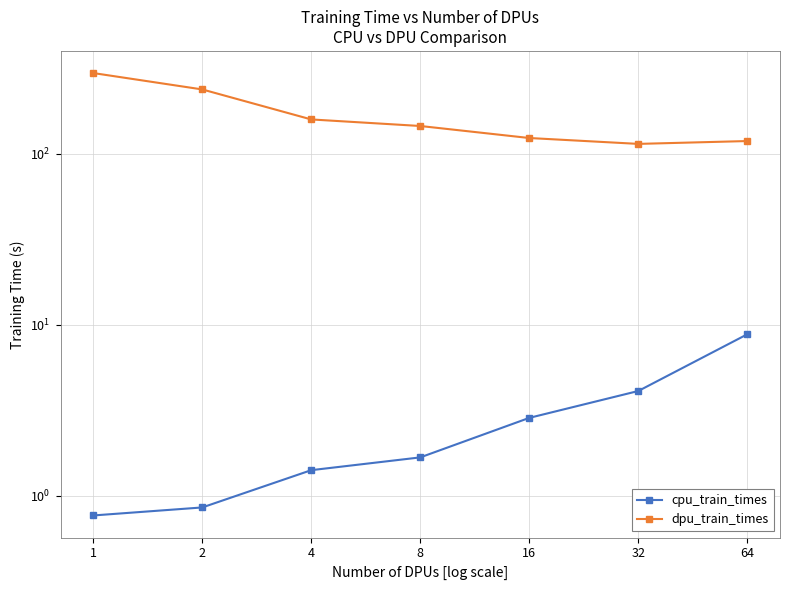

At which category does the chart reach its minimum across all series?

1